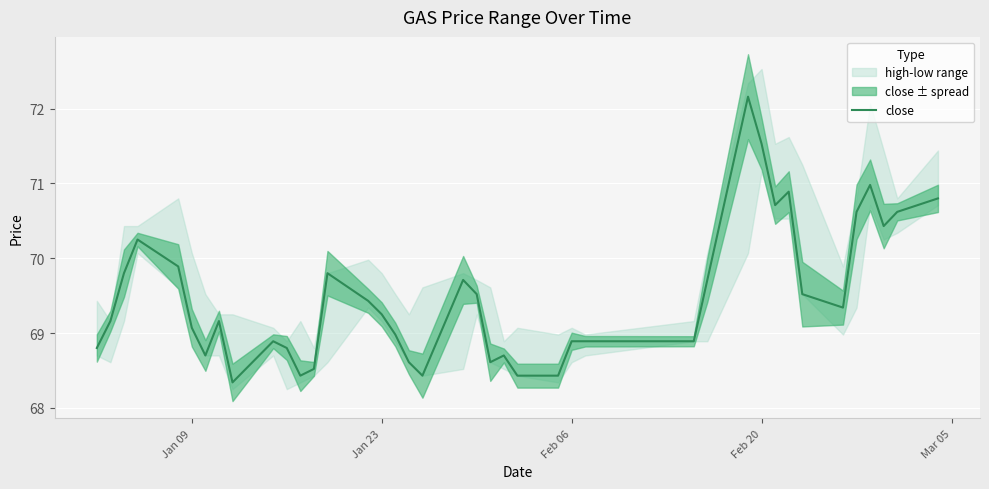

True or false: close has a value of 45.1 at Jan 23.

False